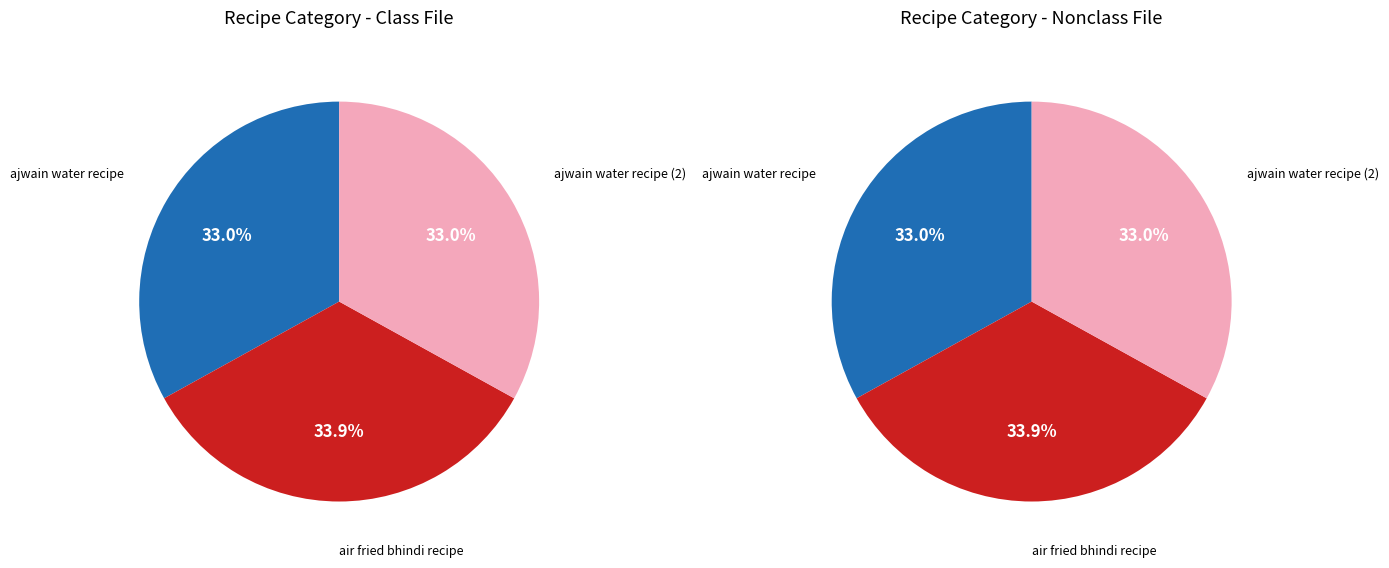

To the nearest percent, what is the difference between the largest and smallest slice percentages?

1%